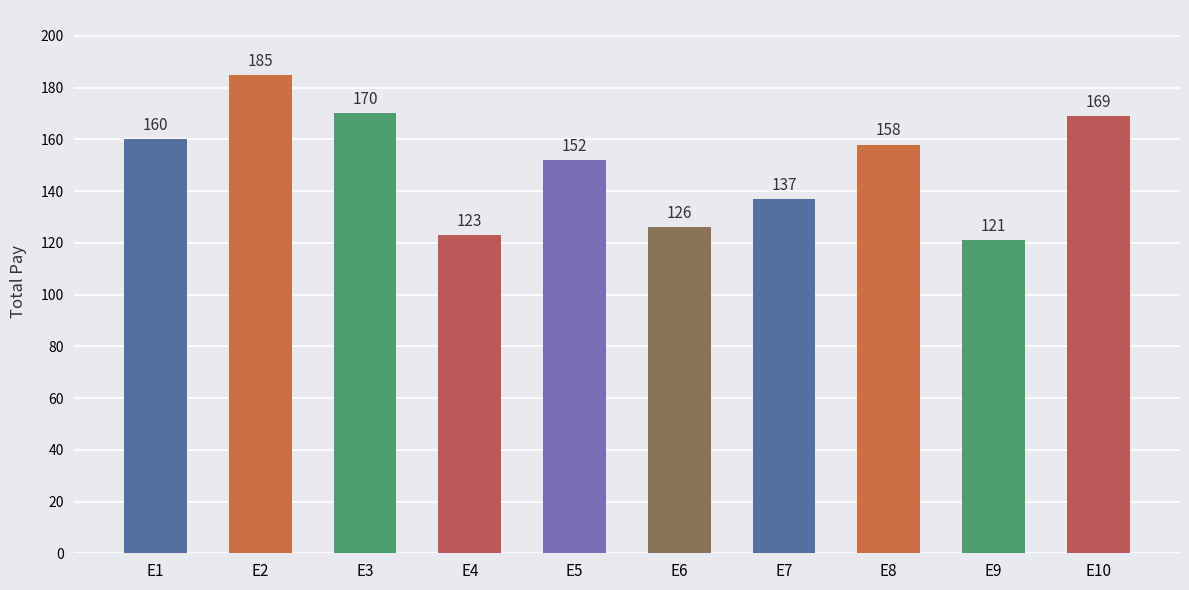

Read the value at E2.

185